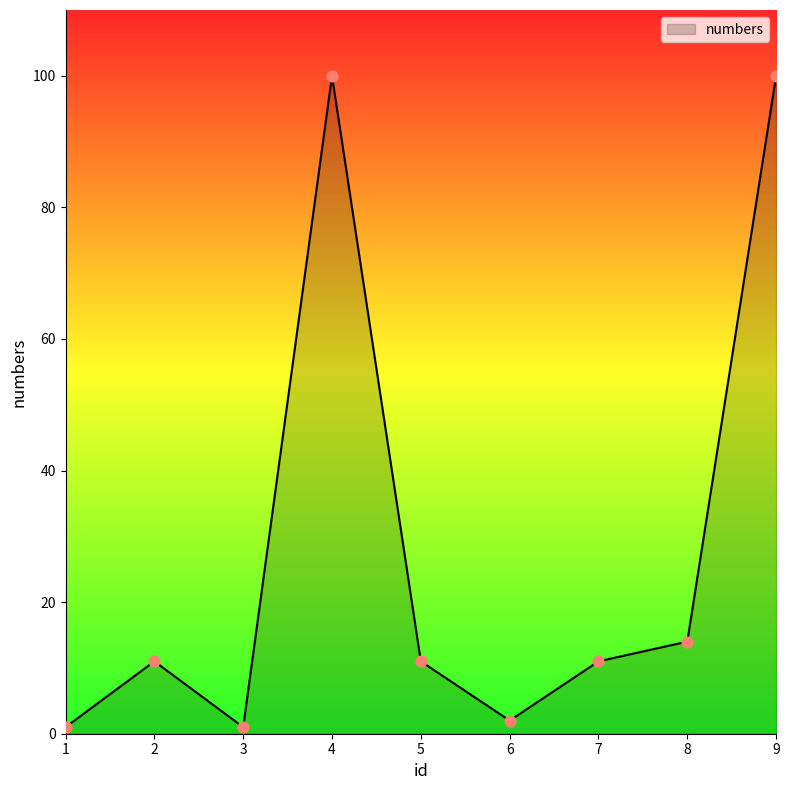

What is the change in value from 4 to 7?

-89